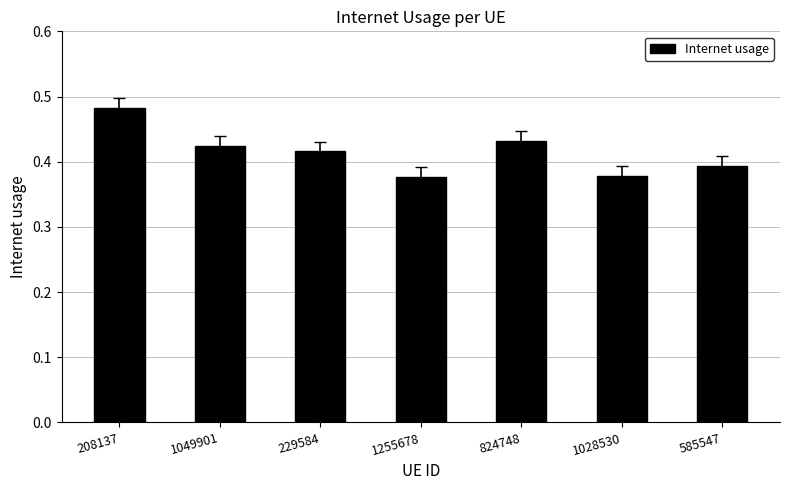

Which category has the highest value across all series?

208137